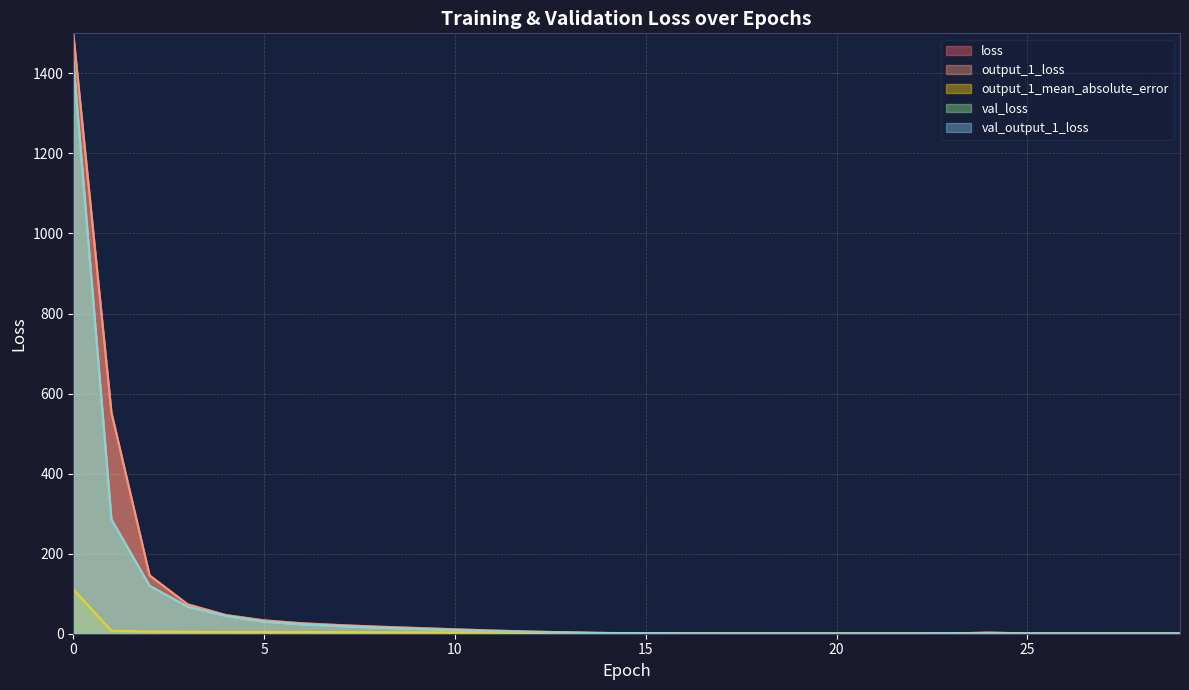

What is the difference between the val_loss values at 5 and 7?

11.2